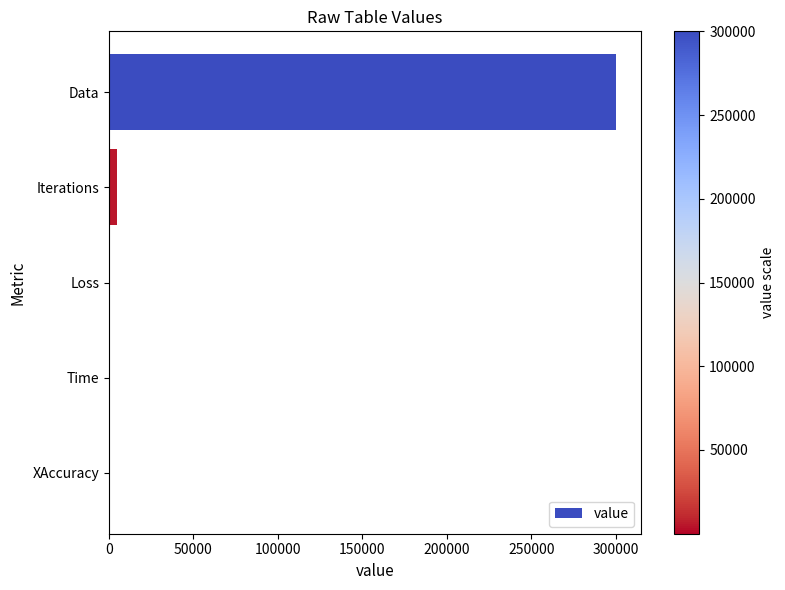

What is the greatest value displayed?

300000.0